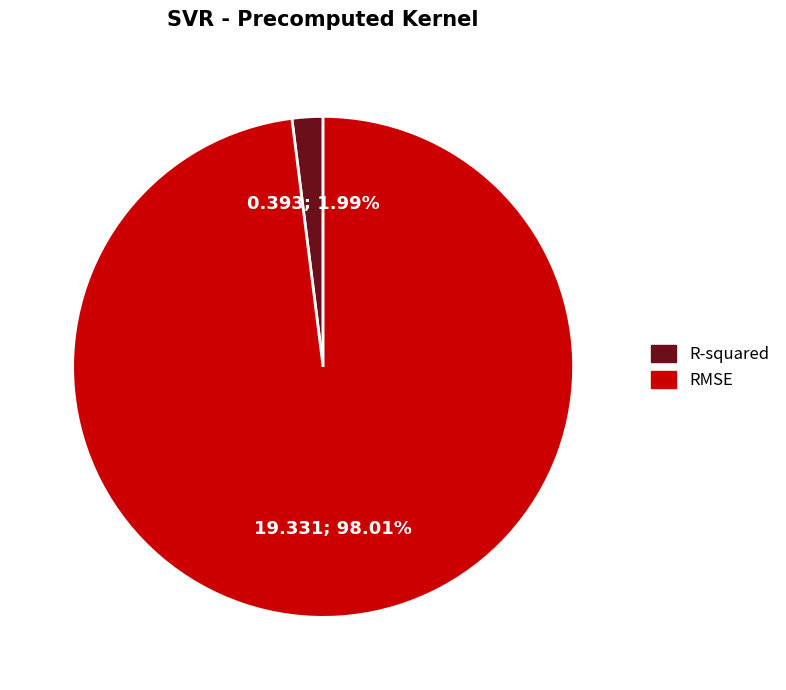

Count the number of slices in the pie.

2